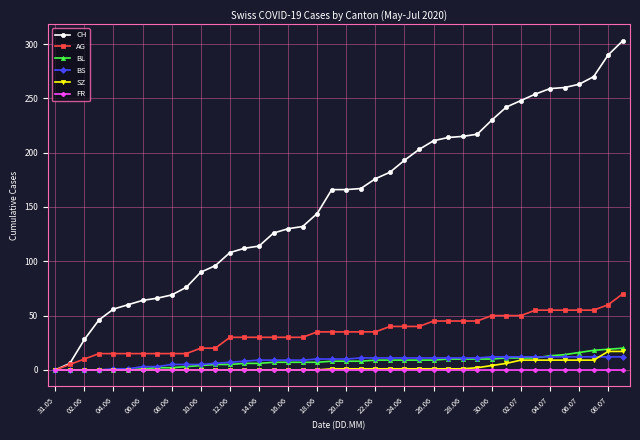

What are all the series names shown in the legend?

CH, AG, BL, BS, SZ, FR